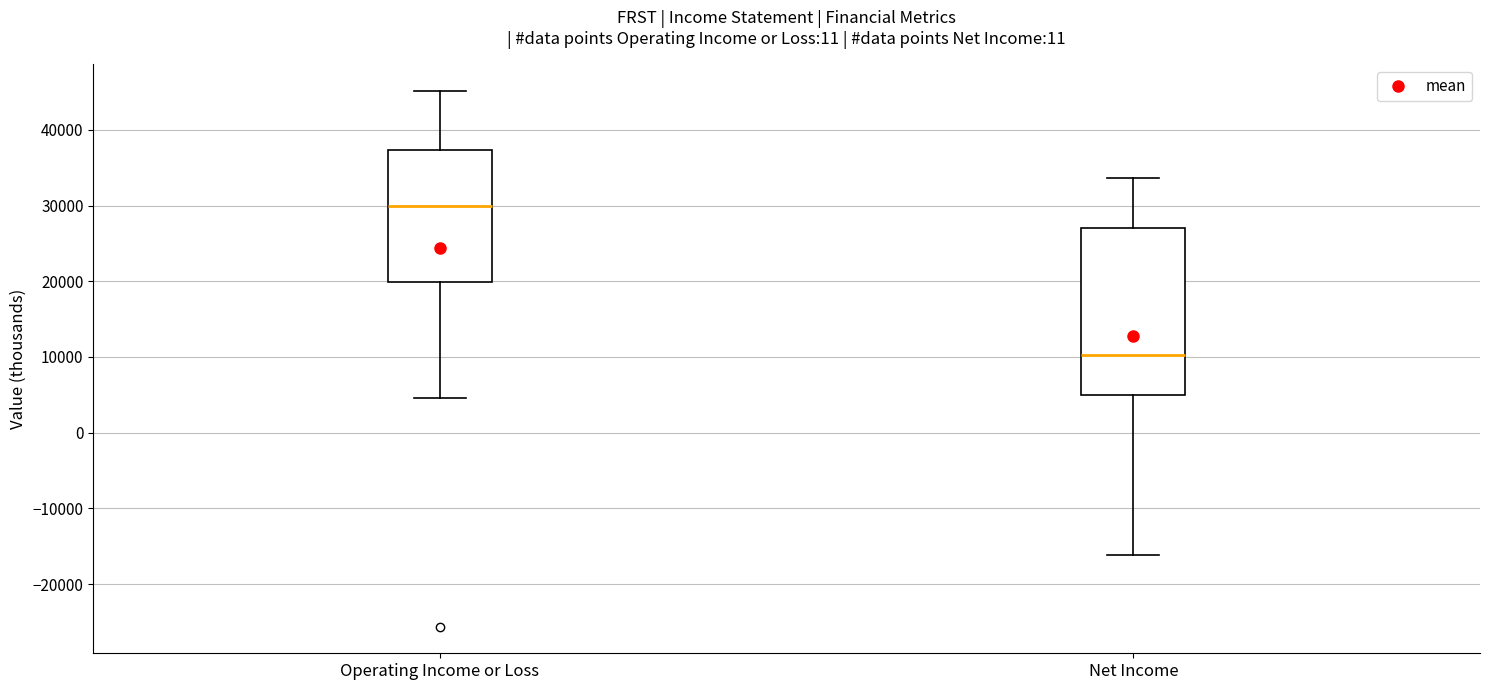

Reading left to right, transcribe this box plot: for each box, give where its median line is, the range the box spans, and where its two whiskers end, as read against the y-axis. The values are not printed on the chart, so give them approximately, as read against the axis.

Operating Income or Loss: median 30000, box 20000 to 37000, whiskers 5000 to 45000
Net Income: median 10000, box 5000 to 27000, whiskers -16000 to 34000